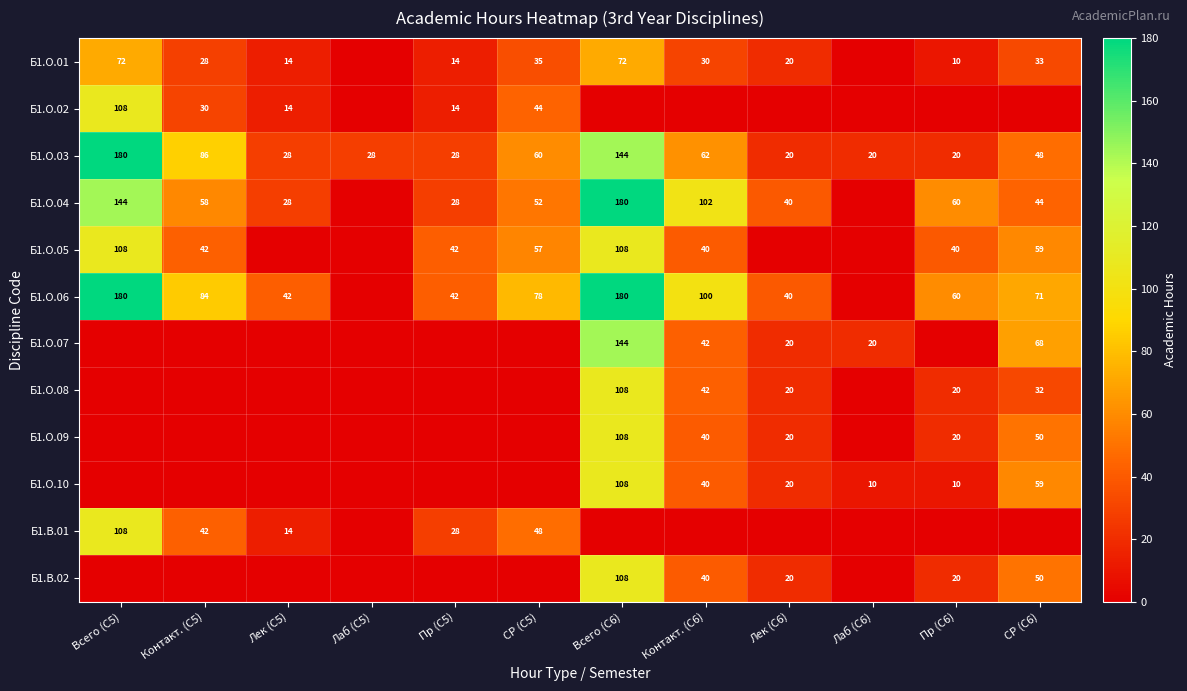

What is the sum of the Б1.О.06 values at Всего (С5) and Лек (С5)?

222